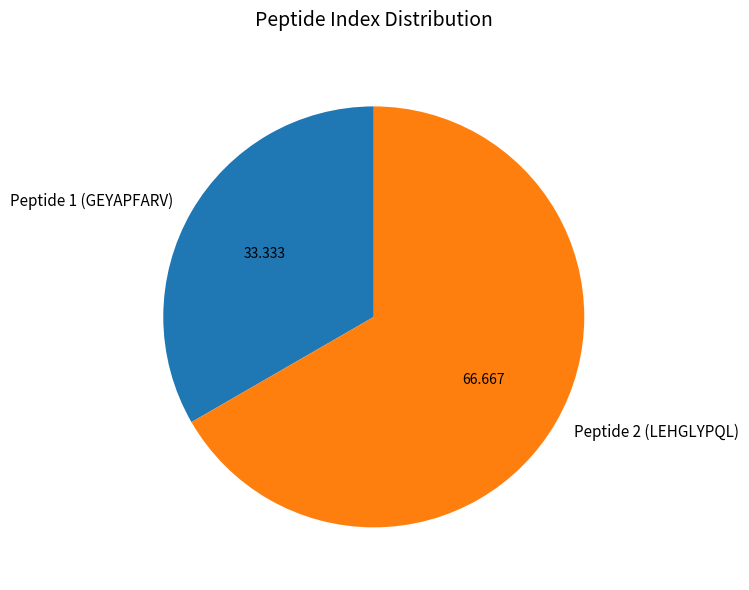

Is Peptide 1 (GEYAPFARV) the majority of the pie?

No